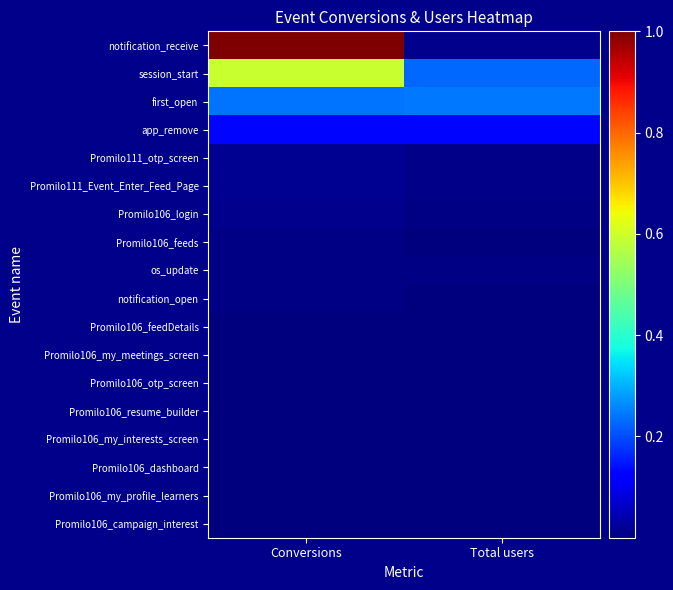

Reading left to right, extract all data points from this chart.

notification_receive: Conversions=1.0	Total users=0.0
session_start: Conversions=0.6	Total users=0.2
first_open: Conversions=0.2	Total users=0.2
app_remove: Conversions=0.1	Total users=0.1
Promilo111_otp_screen: Conversions=0.0	Total users=0.0
Promilo111_Event_Enter_Feed_Page: Conversions=0.0	Total users=0.0
Promilo106_login: Conversions=0.0	Total users=0.0
Promilo106_feeds: Conversions=0.0	Total users=0.0
os_update: Conversions=0.0	Total users=0.0
notification_open: Conversions=0.0	Total users=0.0
Promilo106_feedDetails: Conversions=0.0	Total users=0.0
Promilo106_my_meetings_screen: Conversions=0.0	Total users=0.0
Promilo106_otp_screen: Conversions=0.0	Total users=0.0
Promilo106_resume_builder: Conversions=0.0	Total users=0.0
Promilo106_my_interests_screen: Conversions=0.0	Total users=0.0
Promilo106_dashboard: Conversions=0.0	Total users=0.0
Promilo106_my_profile_learners: Conversions=0.0	Total users=0.0
Promilo106_campaign_interest: Conversions=0.0	Total users=0.0